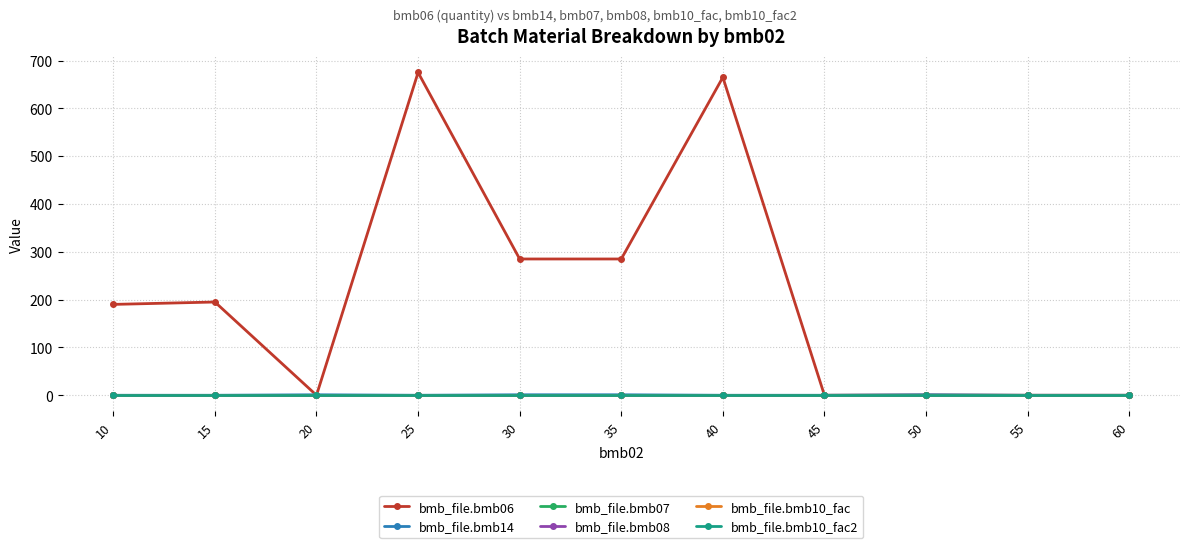

At which label does bmb_file.bmb06 reach its minimum?

20